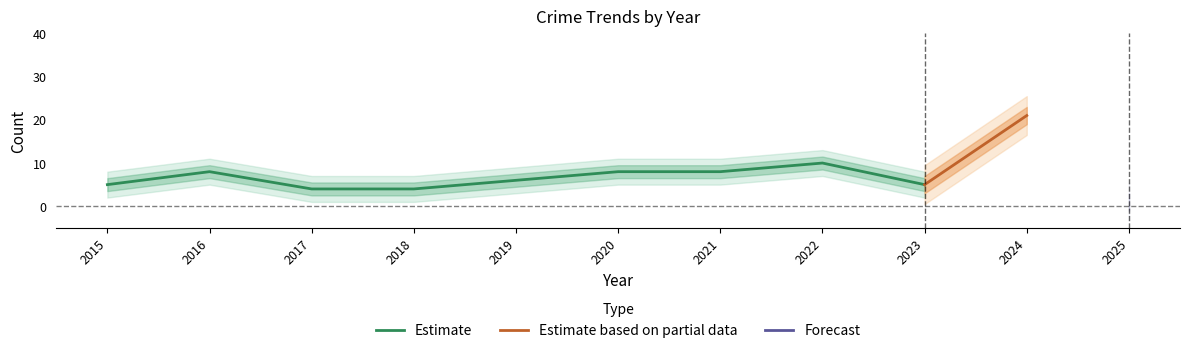

Is this an area chart (filled region under the line)?

No